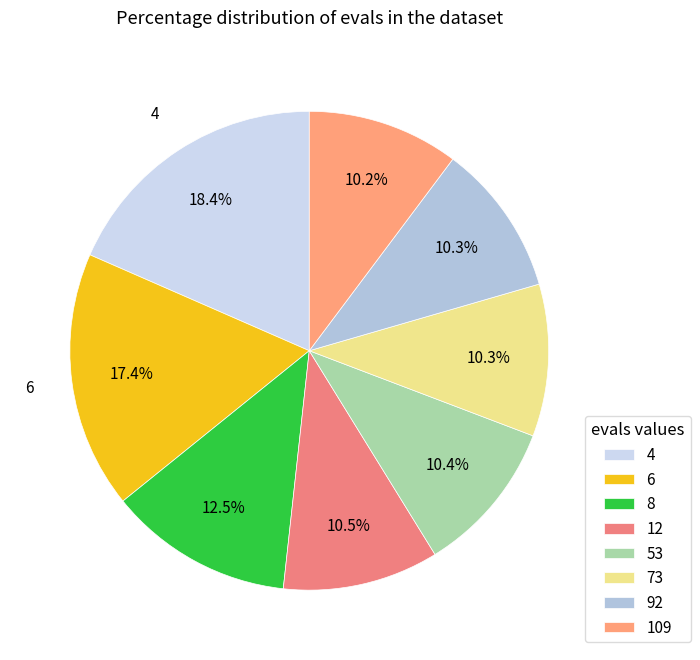

Between 53 and 4, which is larger?

4